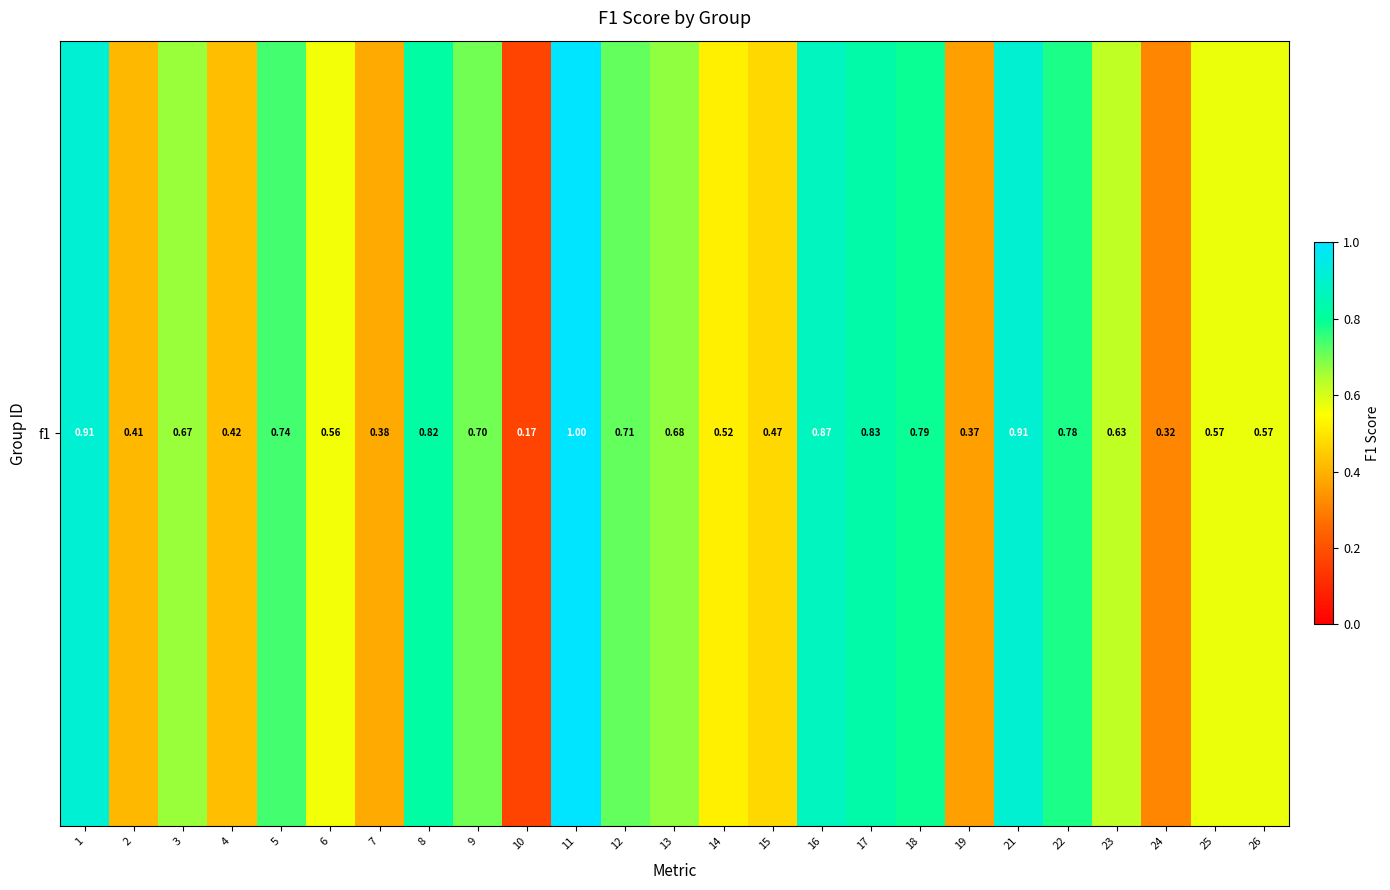

Rank the categories by value from highest to lowest.

11, 1, 21, 16, 17, 8, 18, 22, 5, 12, 9, 13, 3, 23, 25, 26, 6, 14, 15, 4, 2, 7, 19, 24, 10